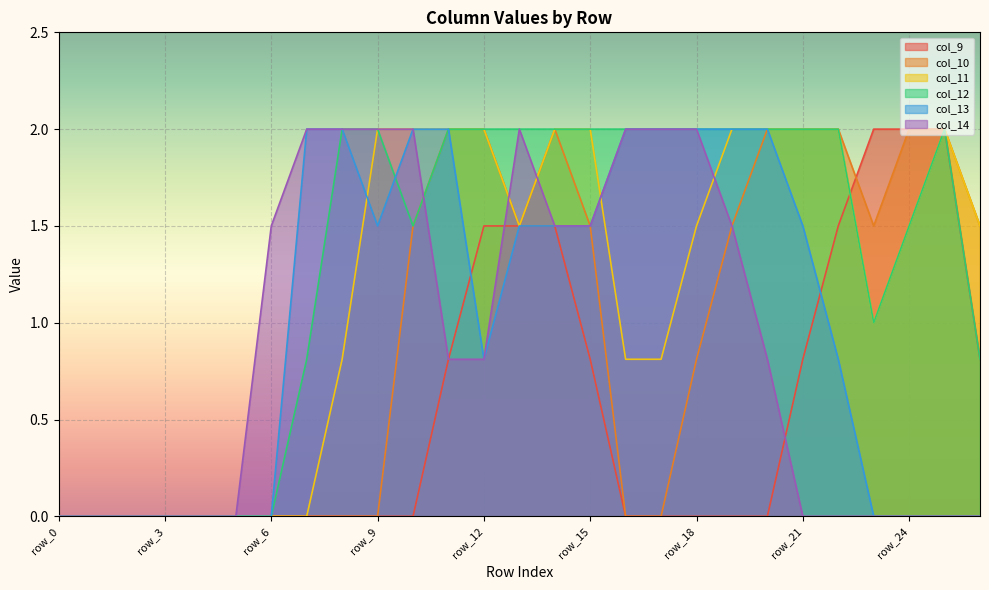

Which category has the lowest value across all series?

row_0